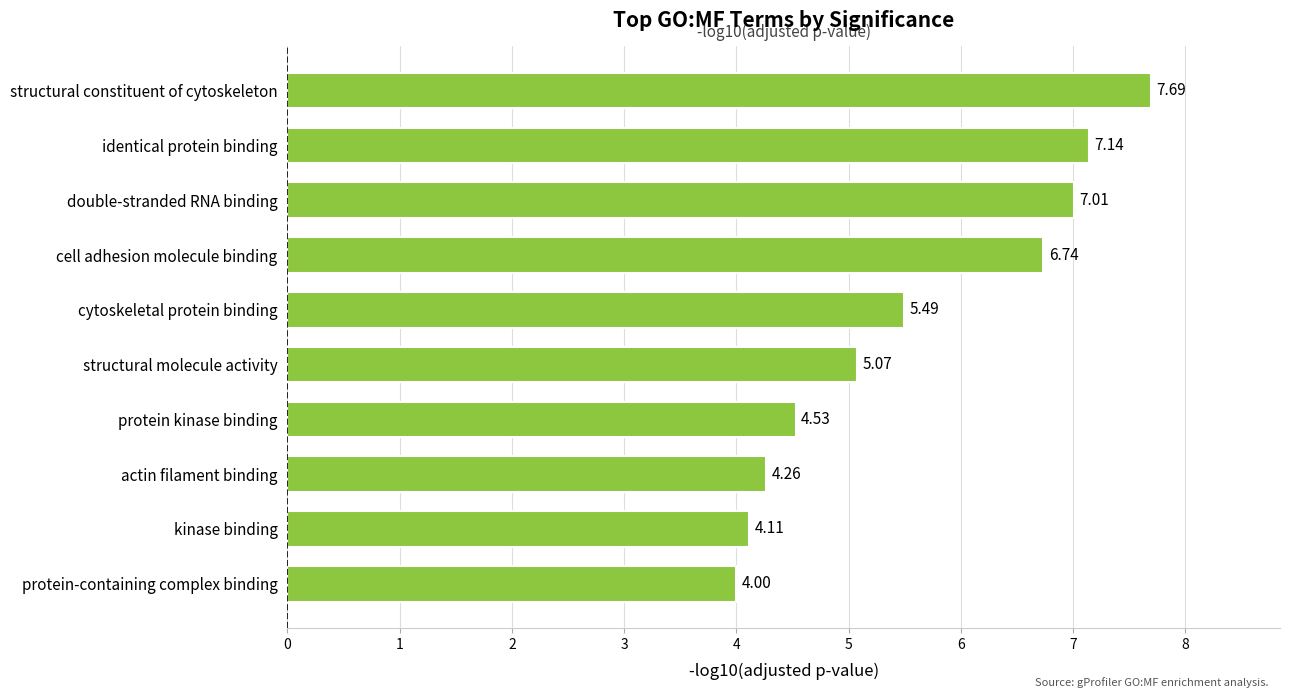

Rank the categories by value from highest to lowest.

structural constituent of cytoskeleton, identical protein binding, double-stranded RNA binding, cell adhesion molecule binding, cytoskeletal protein binding, structural molecule activity, protein kinase binding, actin filament binding, kinase binding, protein-containing complex binding